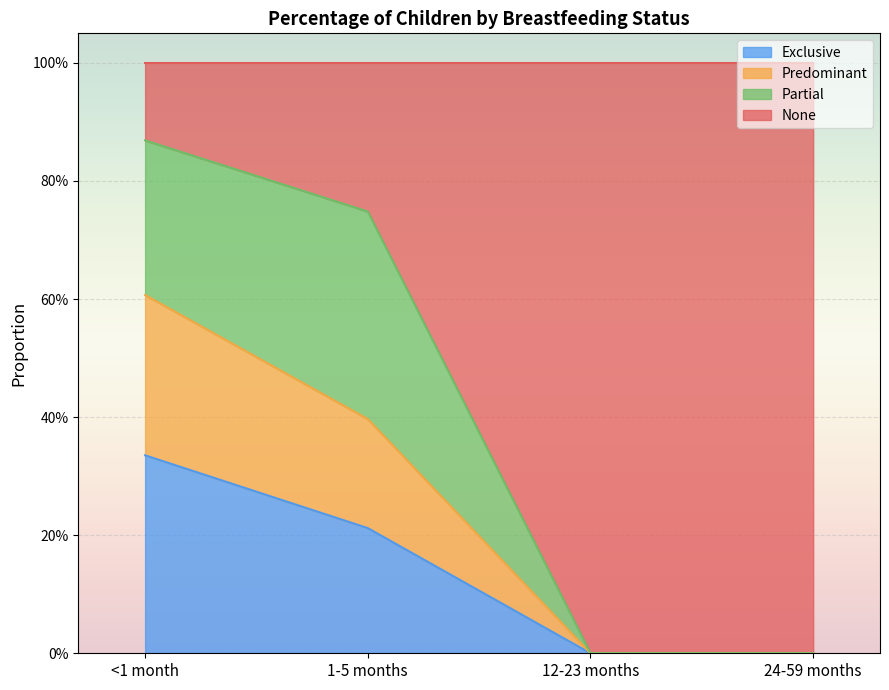

Which category has the lowest value across all series?

12-23 months